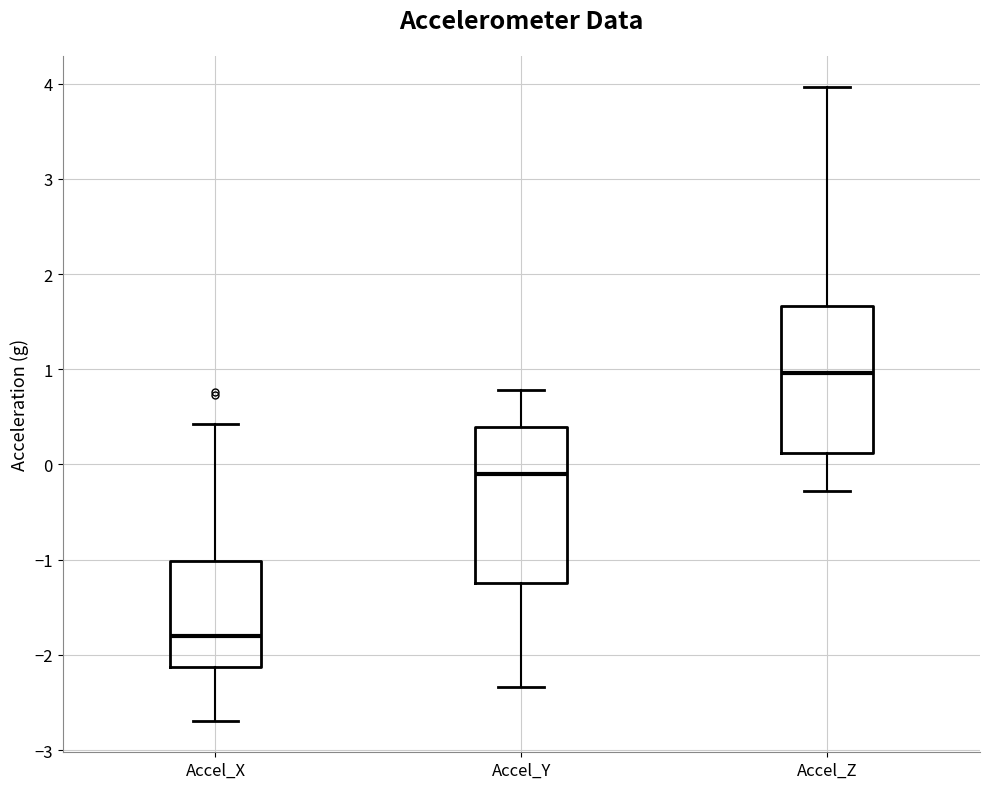

Which box's median line is the highest?

Accel_Z